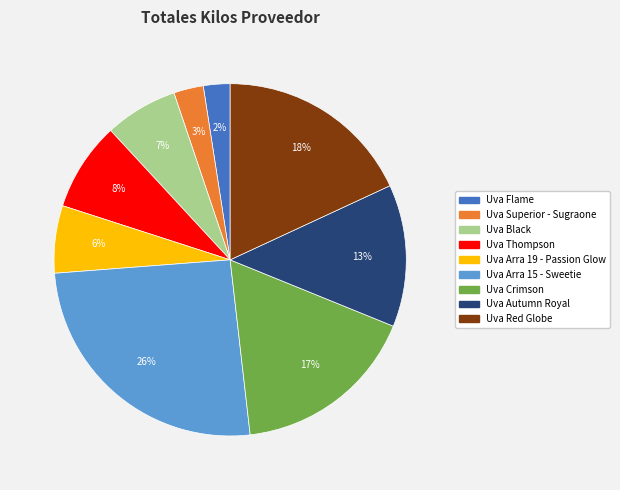

Is the sum of Uva Crimson and Uva Thompson greater than half?

No